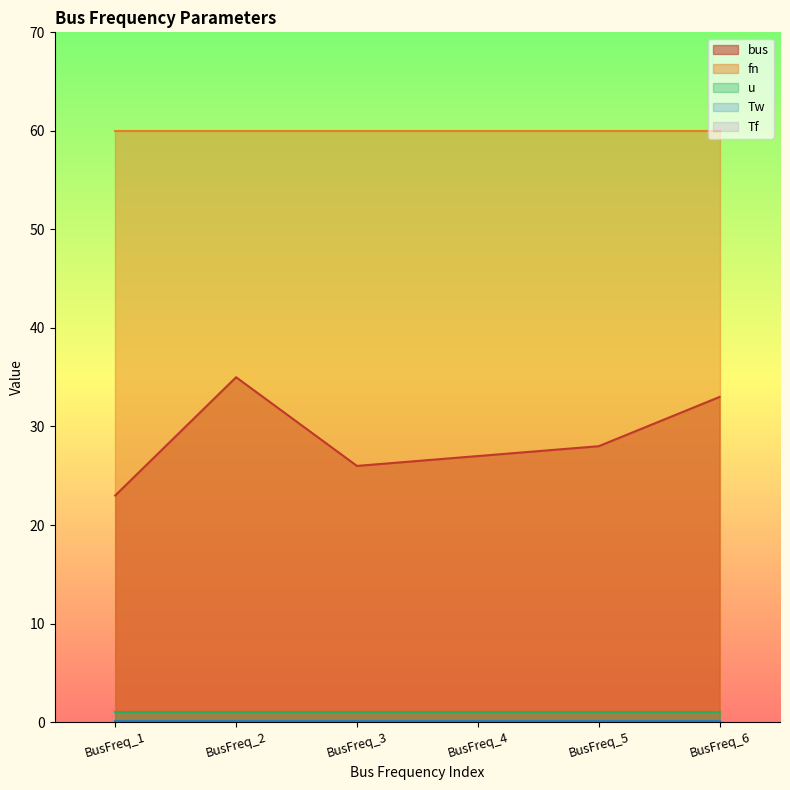

Is the value of bus at BusFreq_6 greater than the value of Tw at BusFreq_1?

Yes